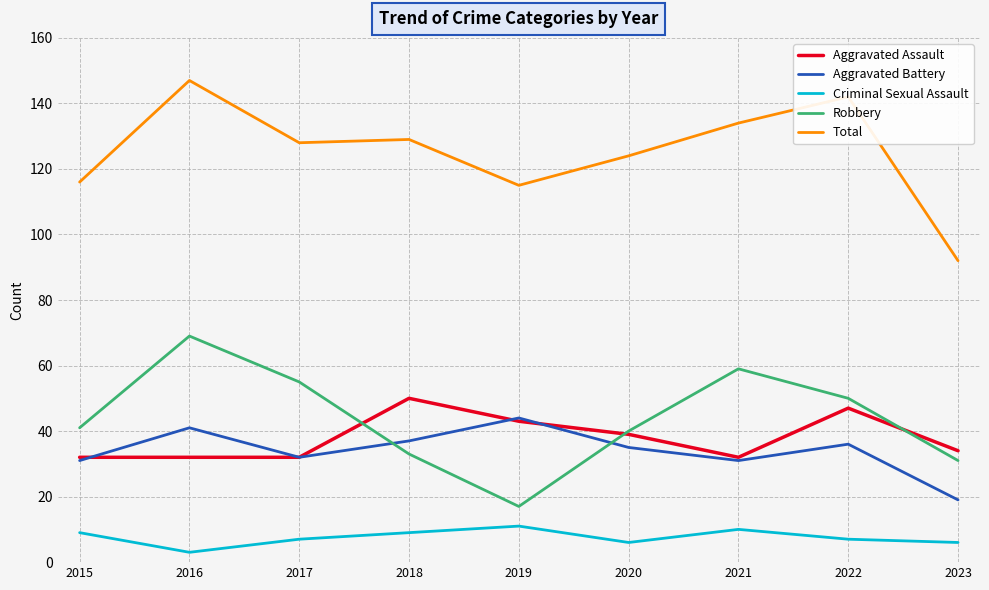

The Aggravated Battery series shows 37 at 2018. True or false?

True